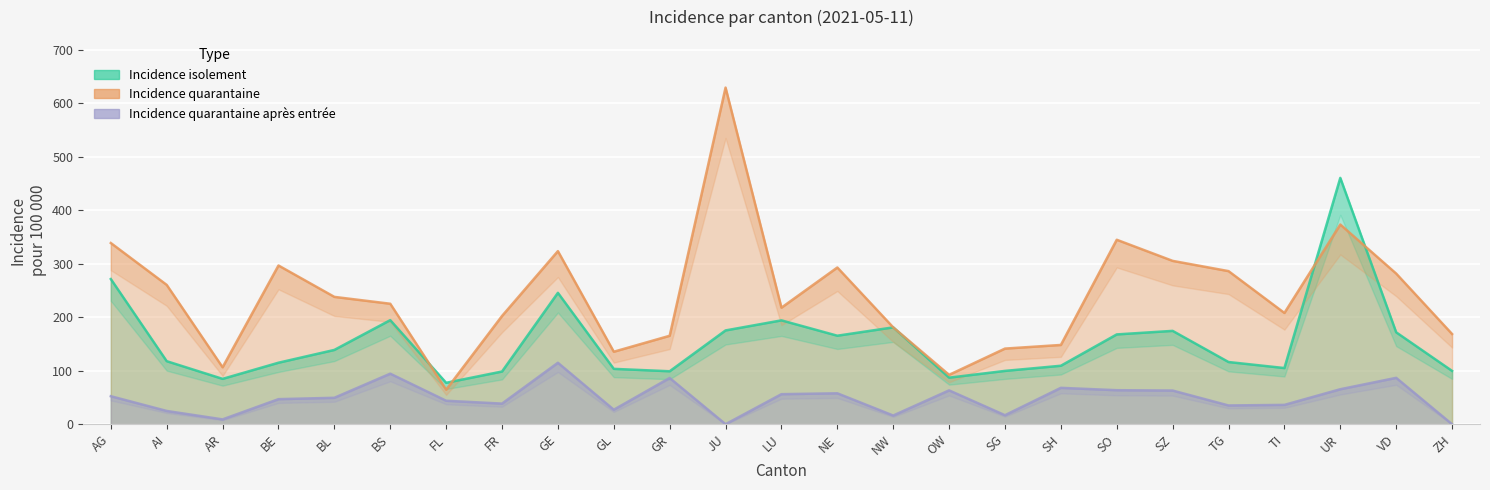

In Incidence quarantaine, how many points are lower than both neighbors (excluding endpoints)?

6